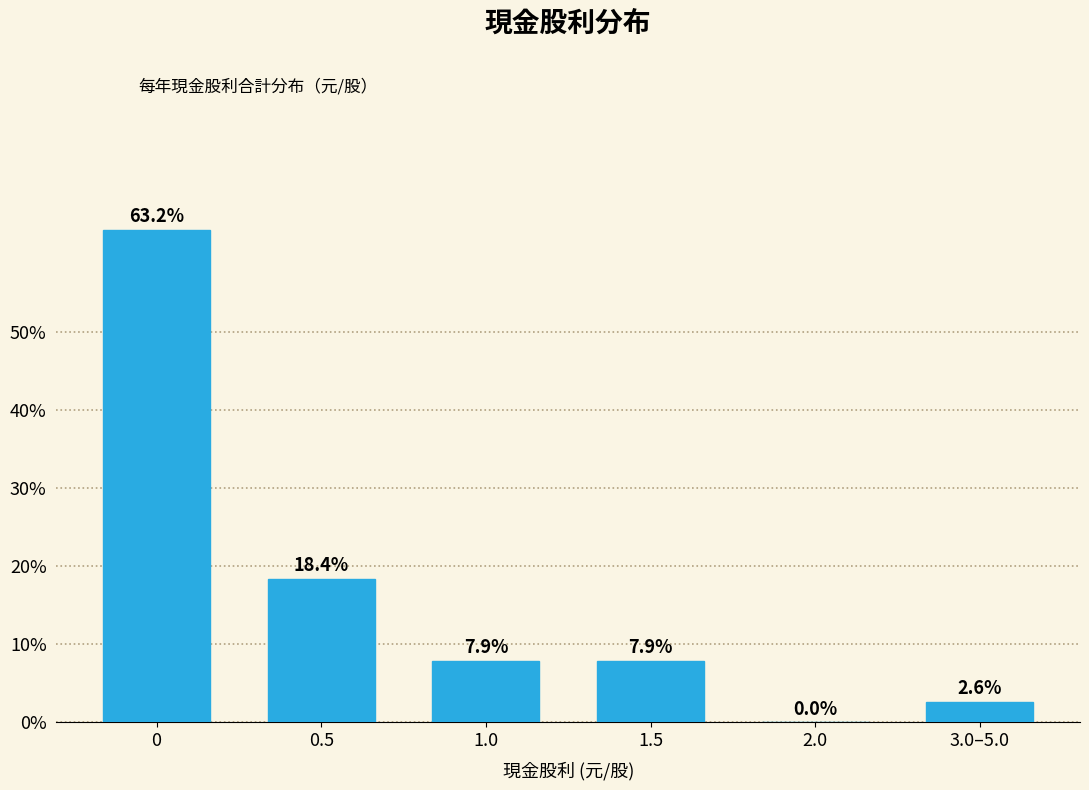

Reading right to left, extract all data points from this chart.

3.0–5.0=2.6	2.0=0.0	1.5=7.9	1.0=7.9	0.5=18.4	0=63.2